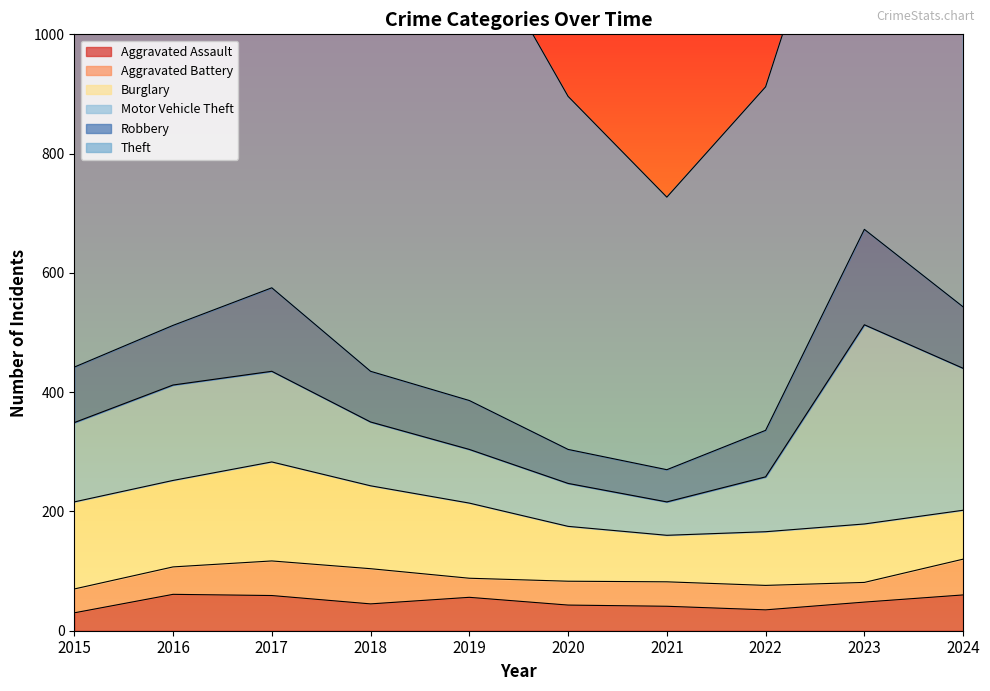

Reading left to right, extract all data points from this chart.

Aggravated Assault: 2015=30	2016=61	2017=59	2018=45	2019=56	2020=43	2021=41	2022=35	2023=48	2024=60
Aggravated Battery: 2015=40	2016=46	2017=58	2018=59	2019=32	2020=40	2021=41	2022=41	2023=33	2024=60
Burglary: 2015=146	2016=145	2017=166	2018=139	2019=126	2020=92	2021=78	2022=90	2023=98	2024=82
Motor Vehicle Theft: 2015=133	2016=160	2017=152	2018=107	2019=90	2020=72	2021=56	2022=92	2023=334	2024=238
Robbery: 2015=93	2016=100	2017=140	2018=85	2019=82	2020=57	2021=54	2022=78	2023=160	2024=103
Theft: 2015=689	2016=687	2017=784	2018=734	2019=801	2020=592	2021=457	2022=576	2023=752	2024=951